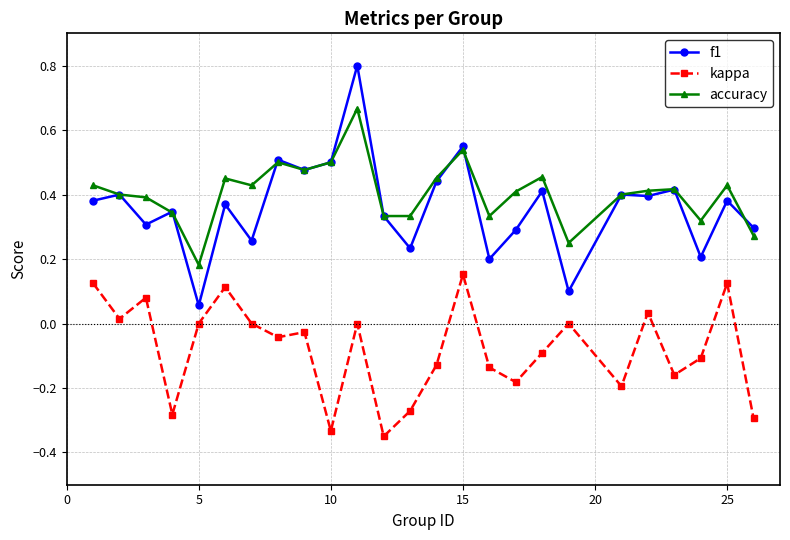

What is the maximum value shown in the chart?

0.8